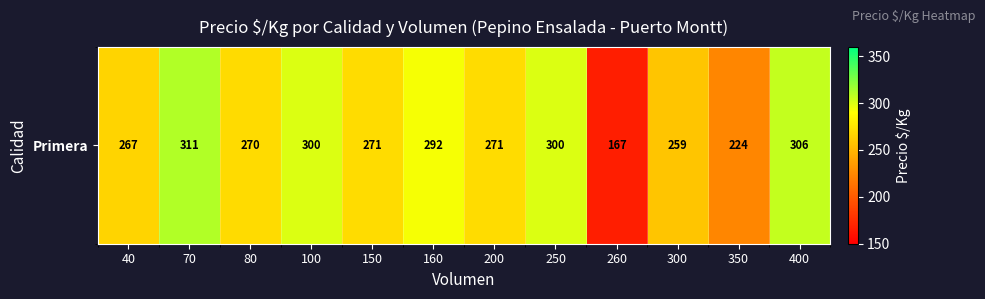

The chart shows a value of 271 at 150. True or false?

True